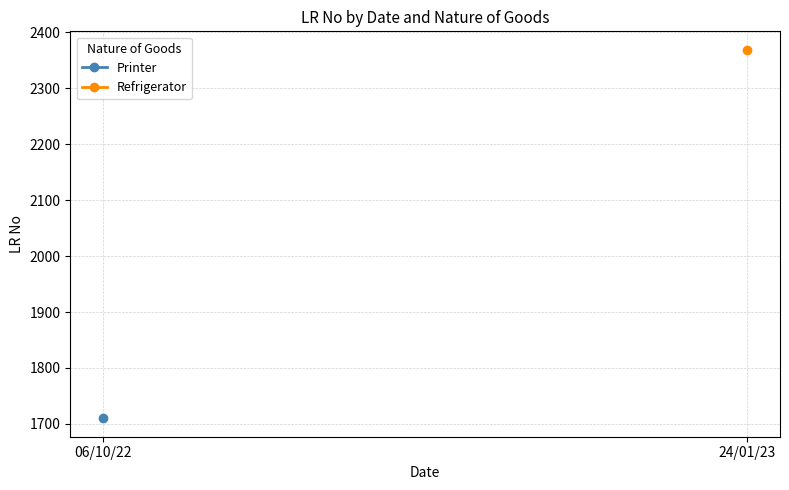

Rank the series by their maximum value, from lowest to highest.

Printer, Refrigerator